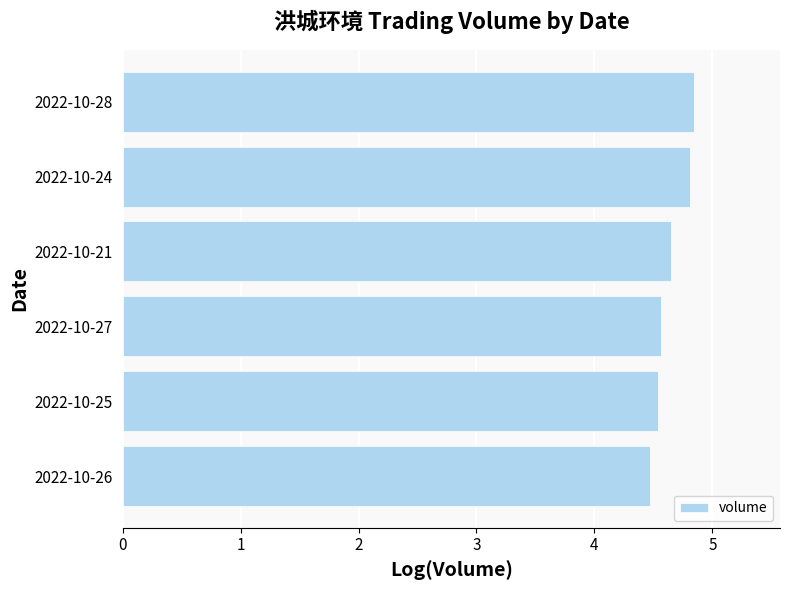

Reading top to bottom, what are all the values shown in this chart?

4.8	4.8	4.7	4.6	4.5	4.5